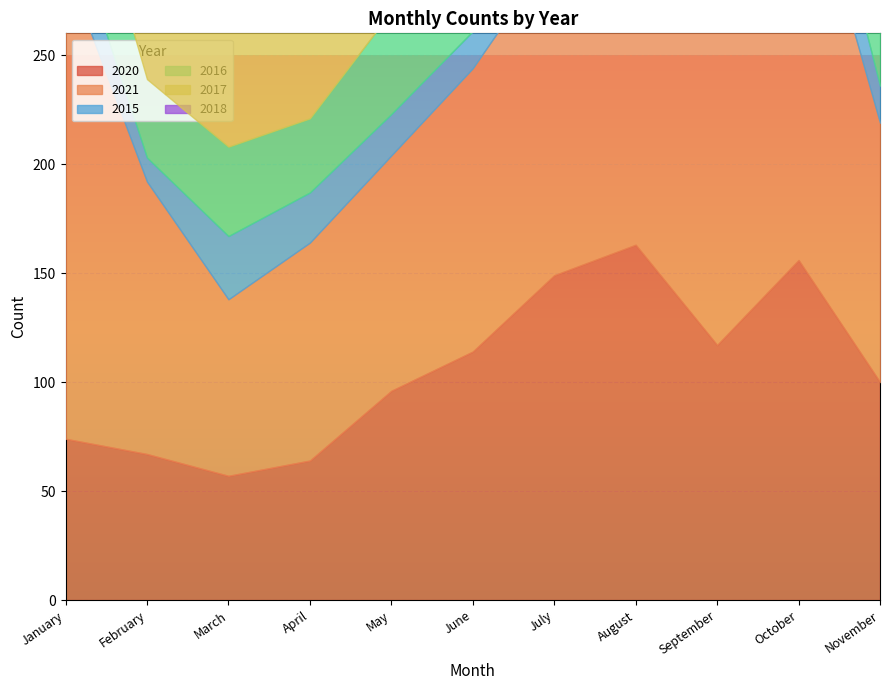

In 2016, how many points are lower than both neighbors (excluding endpoints)?

4